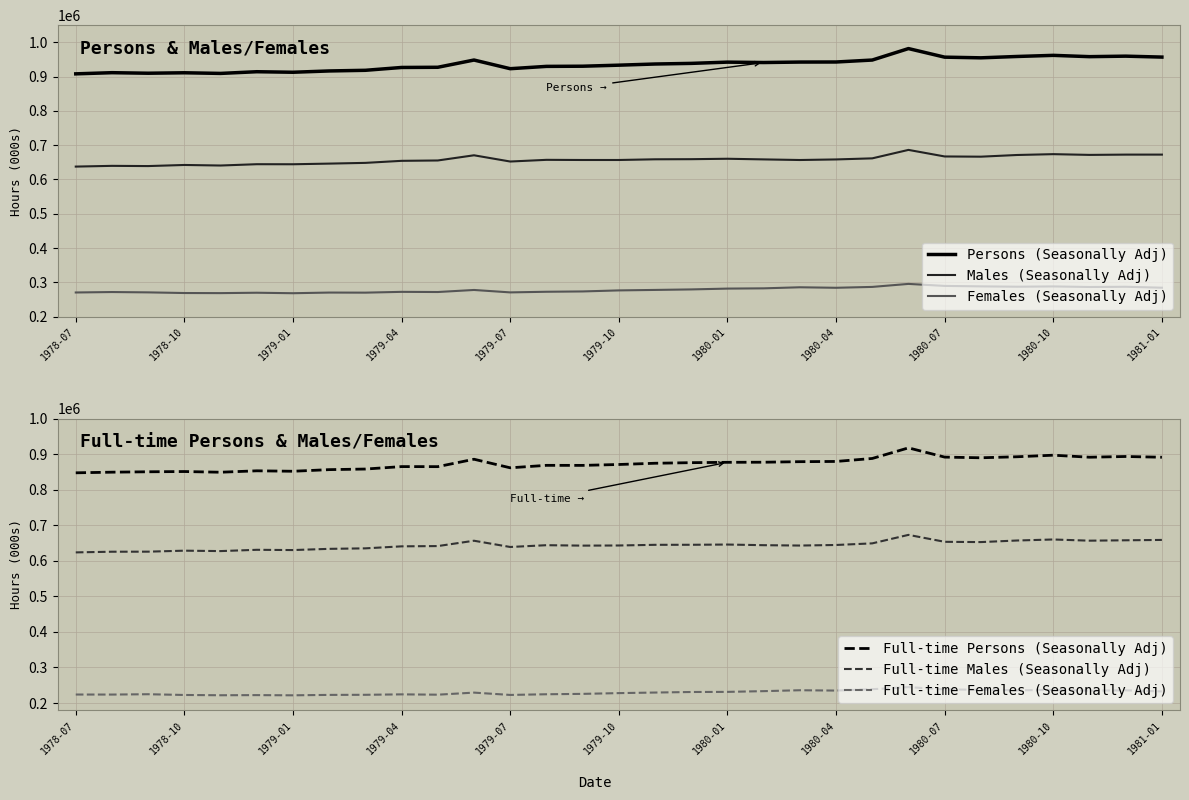

Is the value of Persons (Seasonally Adj) at 1978-10 greater than the value of Males (Seasonally Adj) at 1981-01?

Yes